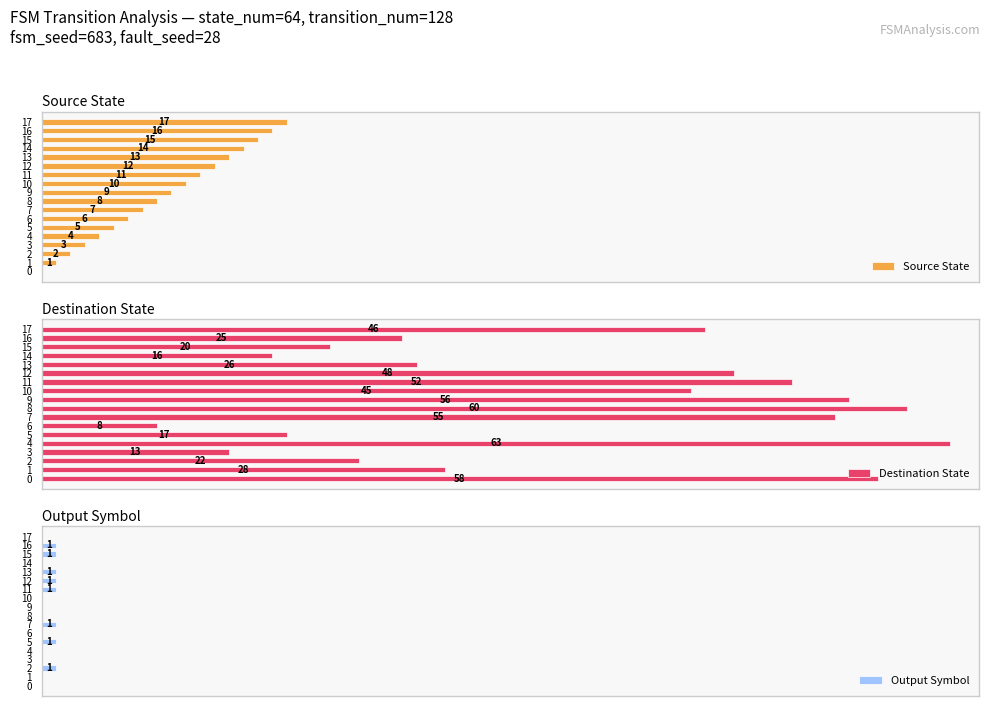

The Destination State series shows 42 at 16. True or false?

False